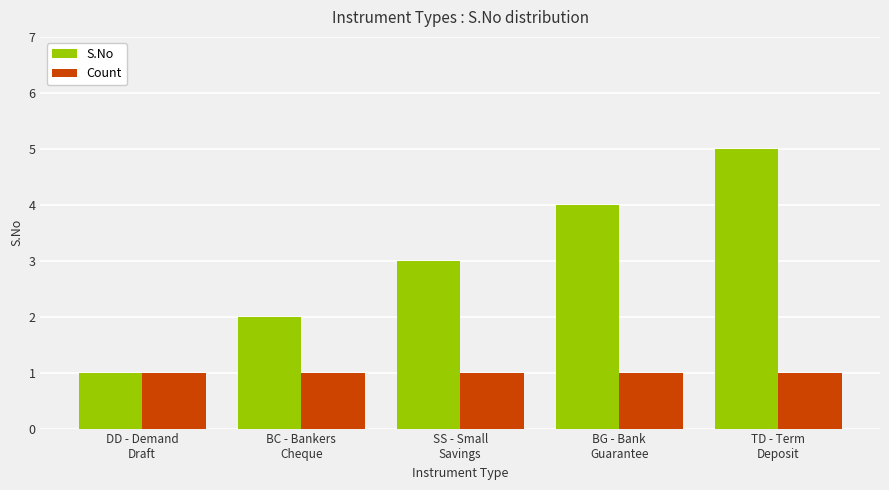

Which series has the largest range (max minus min)?

S.No